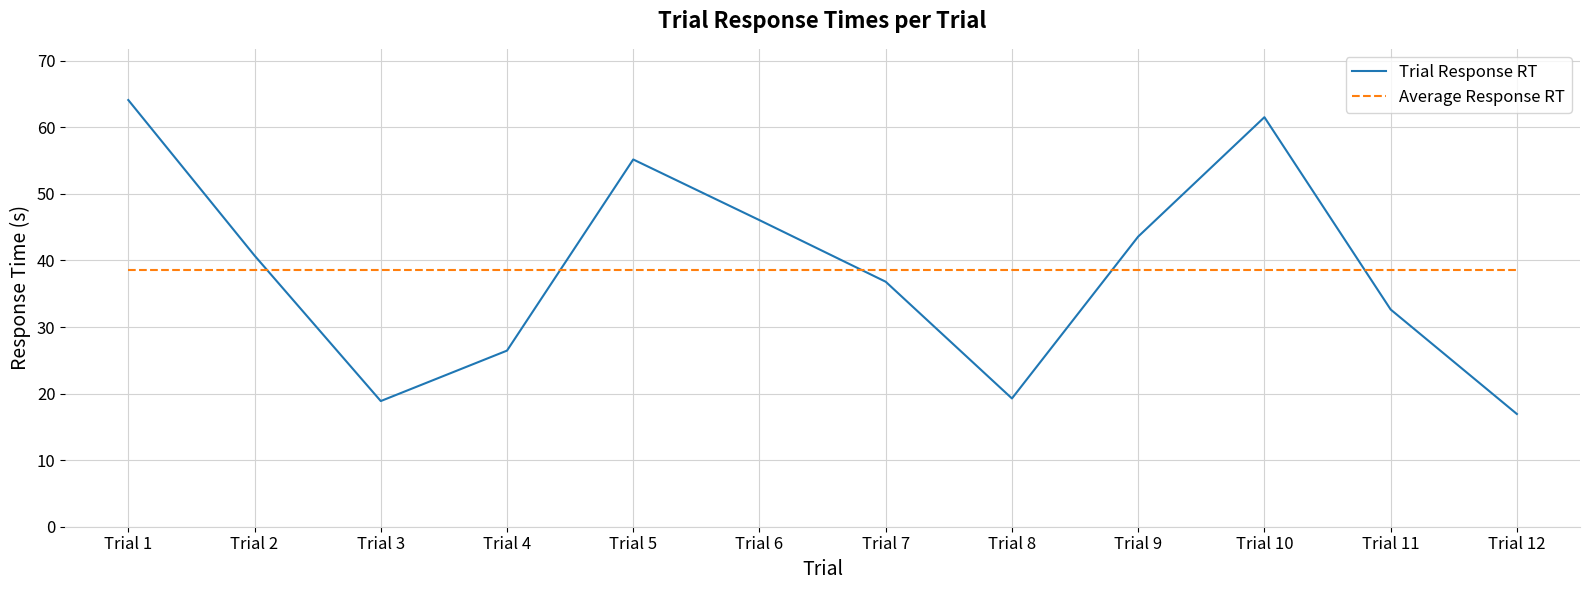

How many interior local valleys does the Trial Response RT series have?

2